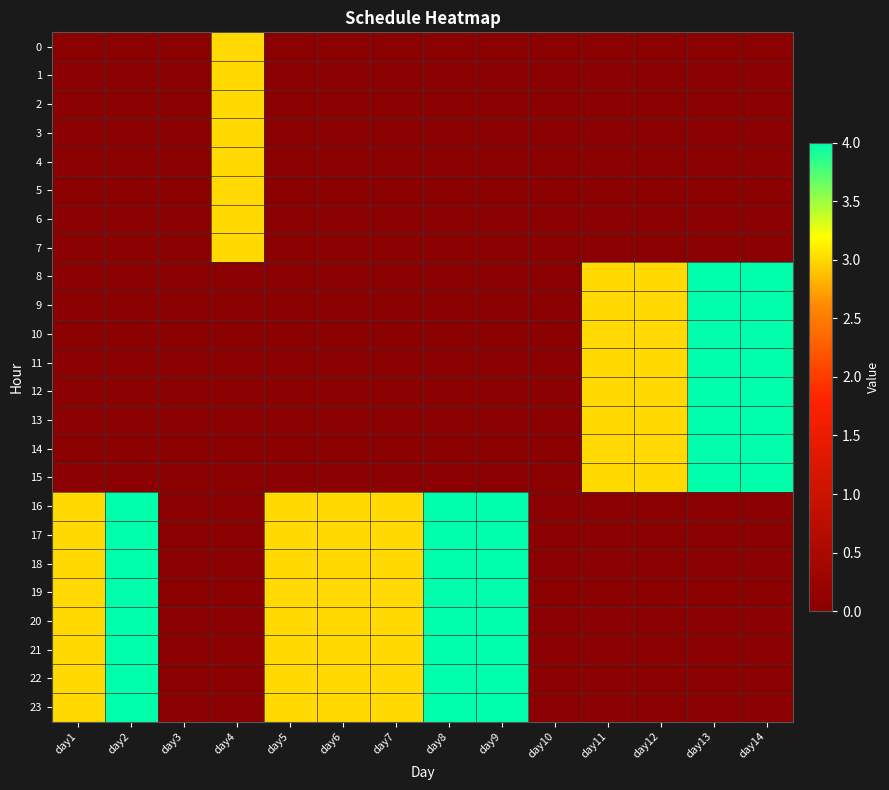

What is the spread (max minus min) of values at day8?

4